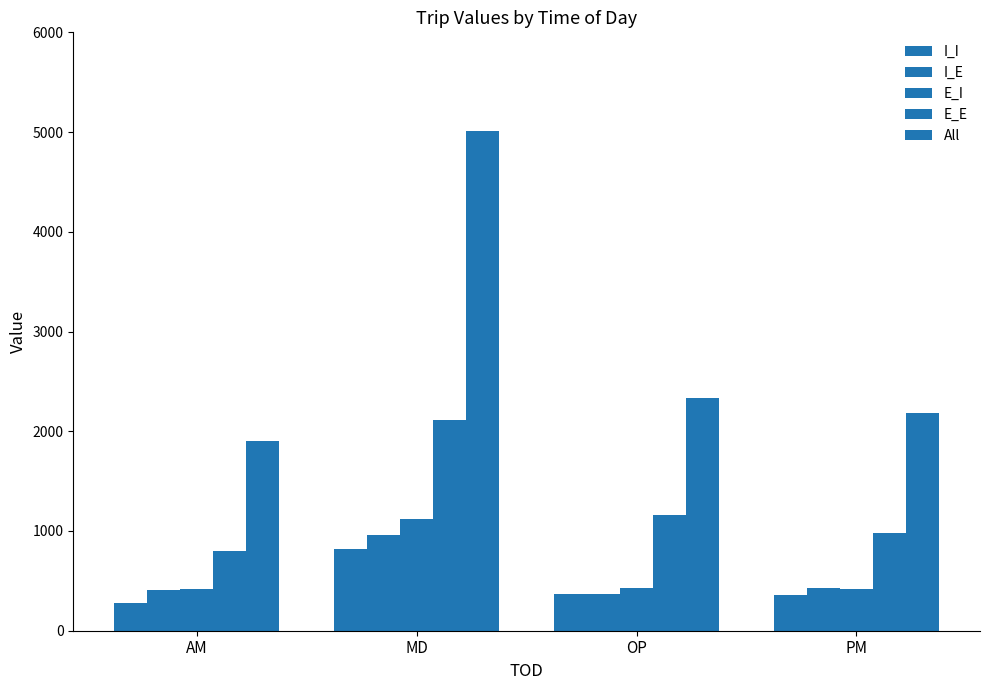

Reading right to left, extract all data points from this chart.

I_I: PM=356.7	OP=369.6	MD=817.6	AM=277.4
I_E: PM=428.4	OP=372.9	MD=961.7	AM=406.8
E_I: PM=420.2	OP=431.4	MD=1119.4	AM=419.1
E_E: PM=975.6	OP=1161.0	MD=2115.1	AM=795.7
All: PM=2180.9	OP=2334.9	MD=5013.9	AM=1899.0